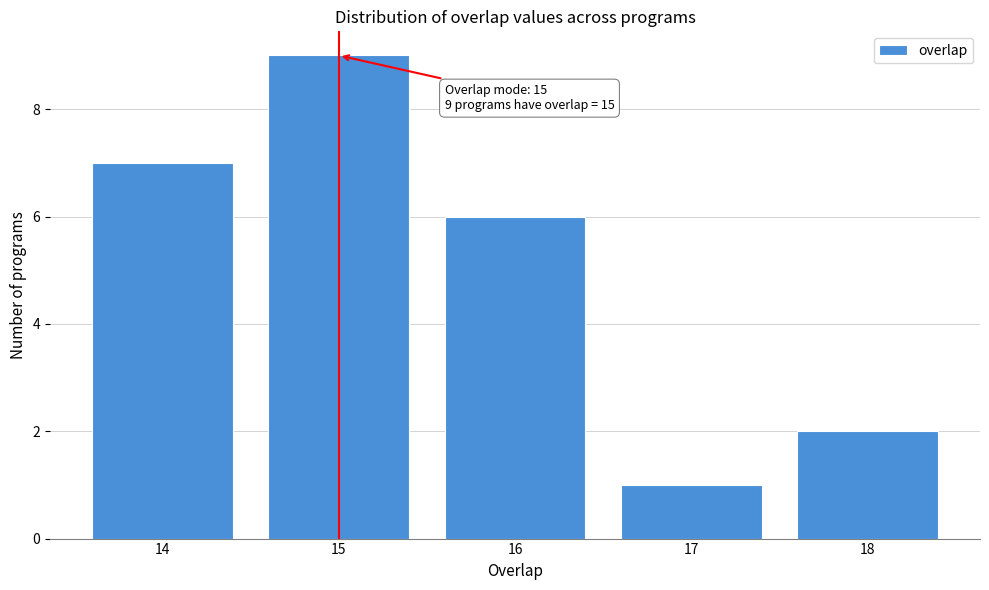

Over which range of the x-axis is the bar tallest?

14.5 to 15.5